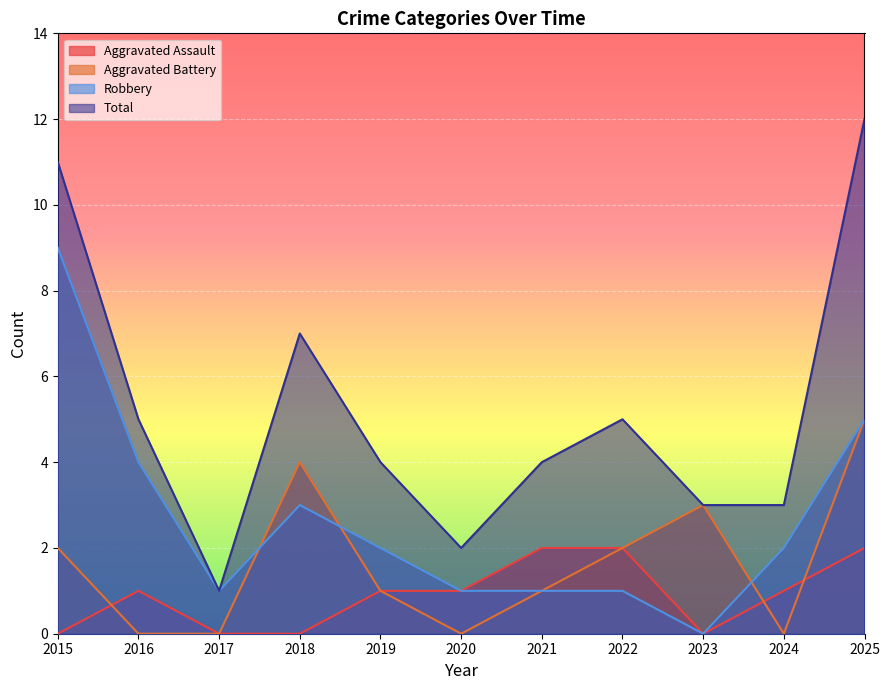

Which category has the lowest value in the Aggravated Assault series?

2015